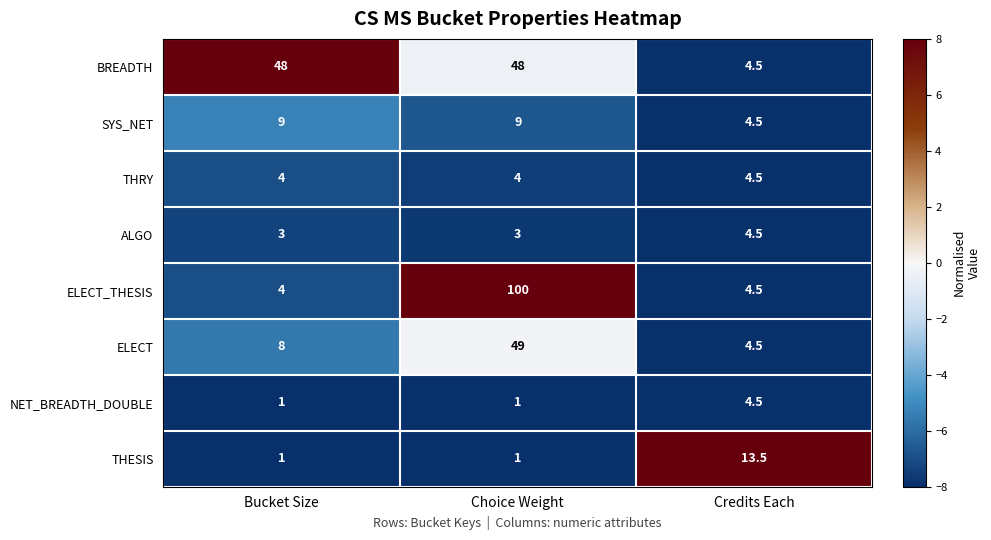

Is it true that ELECT equals 4.5 at Credits Each?

True